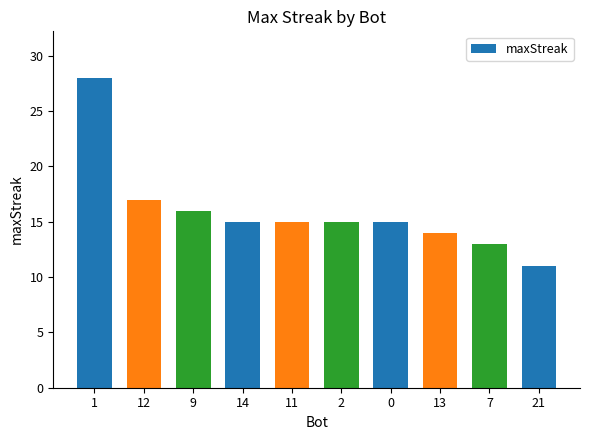

What position from the left is 9?

3